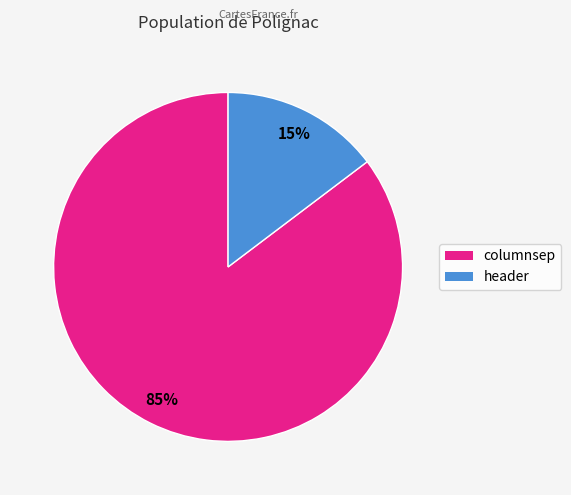

Which has a higher value, header or columnsep?

columnsep